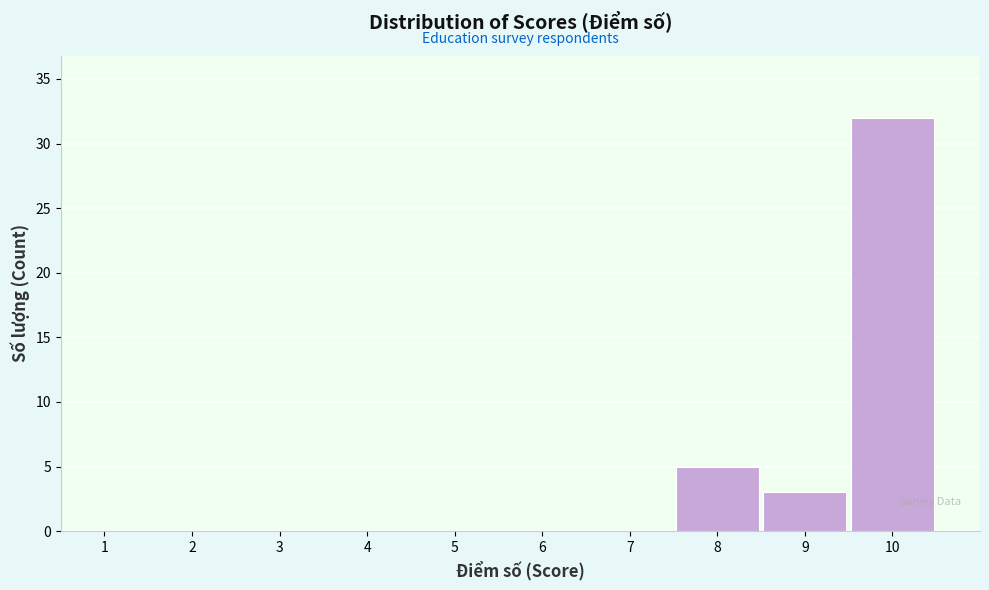

What is the height of the bar covering 7.5 to 8.5 on the x-axis? The values are not printed on the chart, so give them approximately, as read against the axis.

5